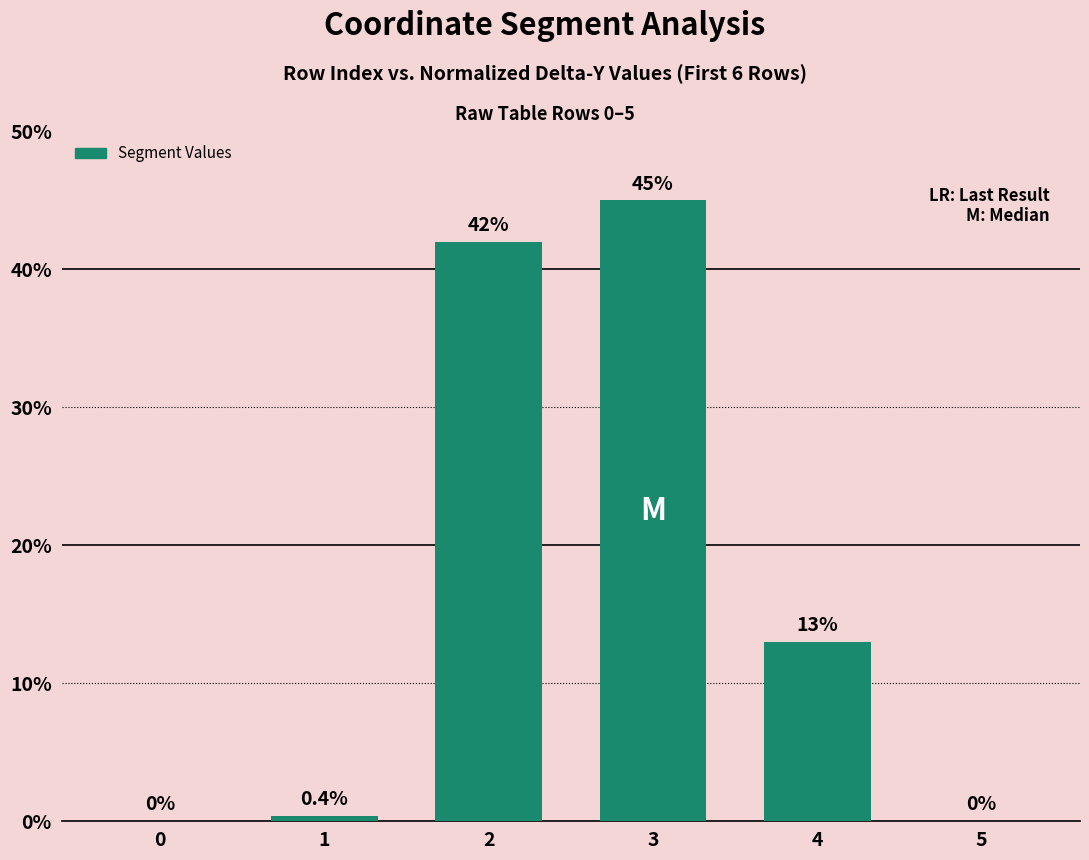

Reading left to right, transcribe all the data shown in this chart.

0.0	0.4	42.0	45.0	13.0	0.0